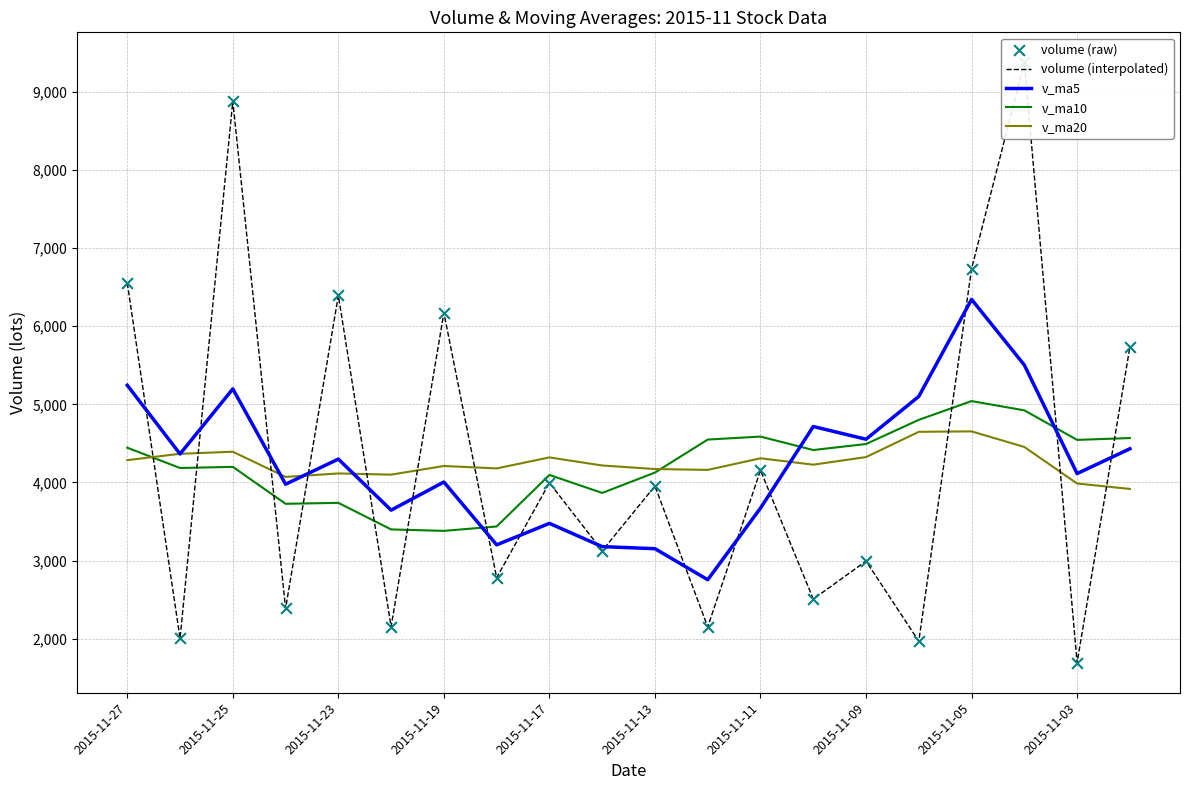

Which series has the largest Y range (max minus min)?

volume (interpolated)